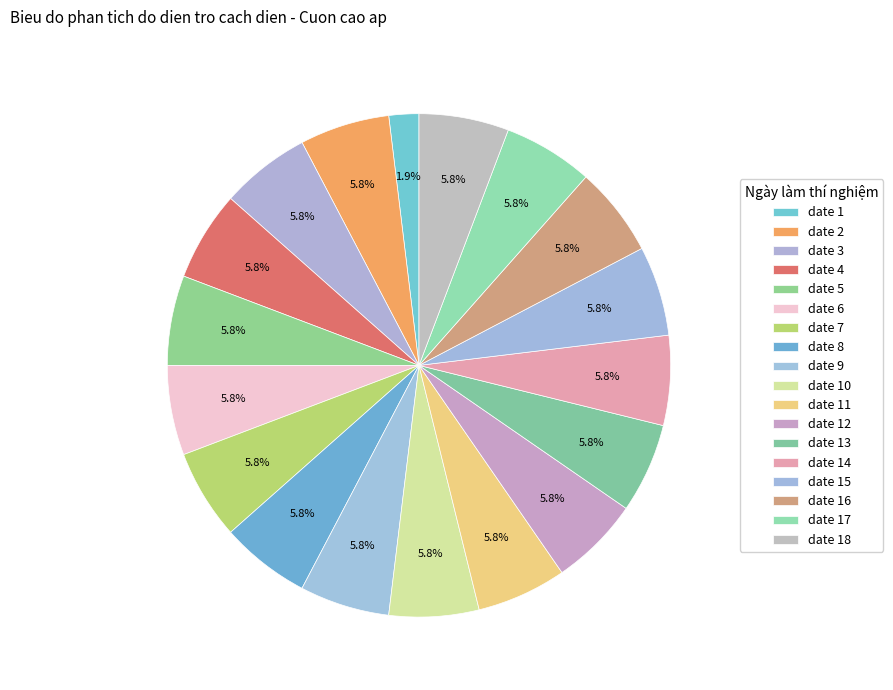

Is there any slice that represents more than half of the pie?

No